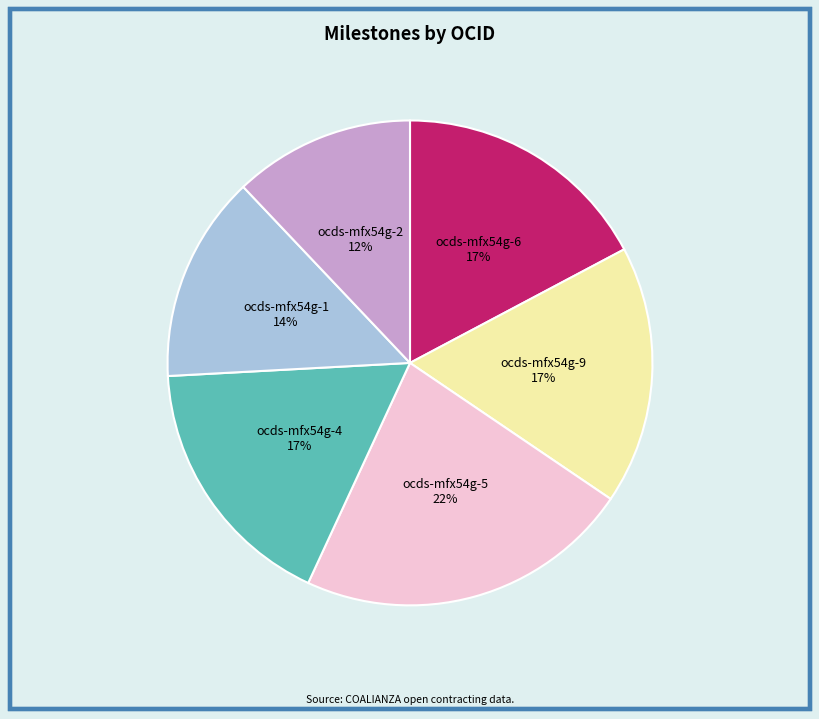

Does any single category account for the majority?

No